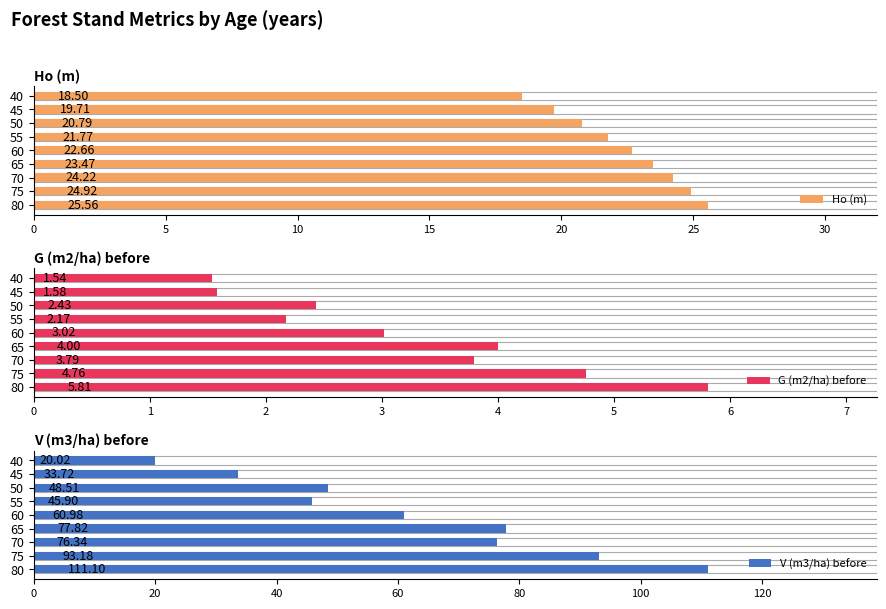

List the series in order of their peak value, lowest first.

G (m2/ha) before, Ho (m), V (m3/ha) before